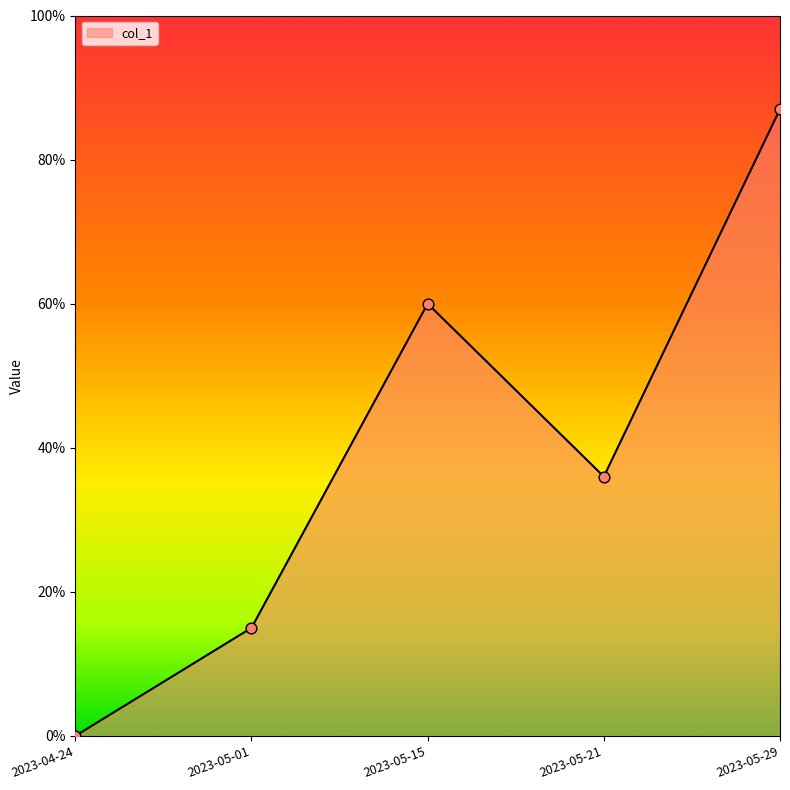

What is the change in value from 2023-05-01 to 2023-05-21?

+21